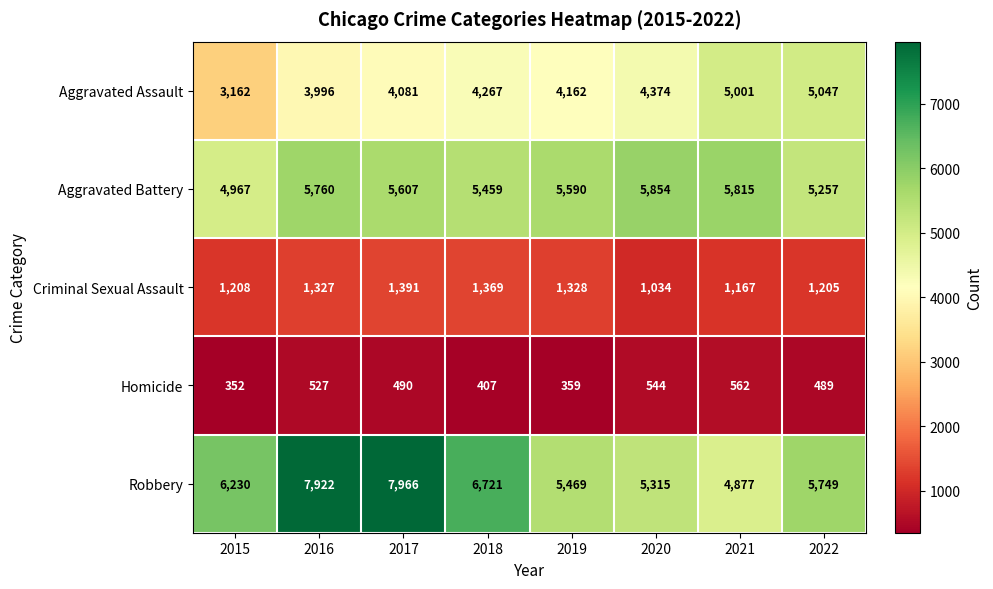

List the series in order of their peak value, lowest first.

Homicide, Criminal Sexual Assault, Aggravated Assault, Aggravated Battery, Robbery